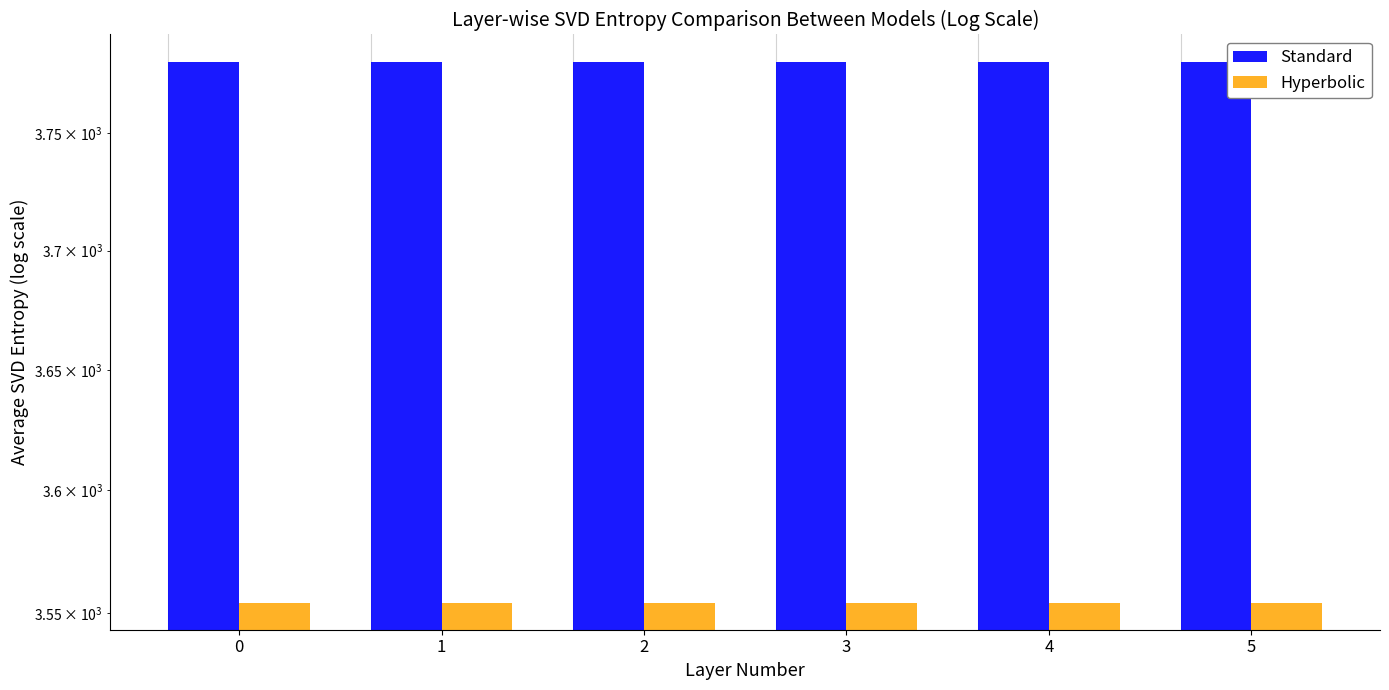

Which series has the largest total across all categories?

Standard